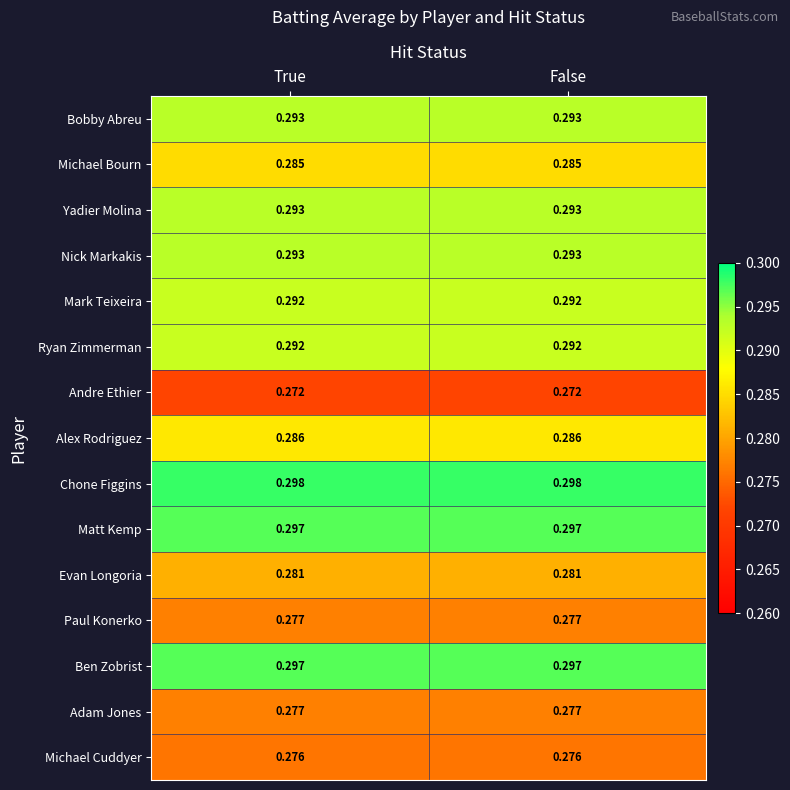

Which series has the largest total across all categories?

Chone Figgins